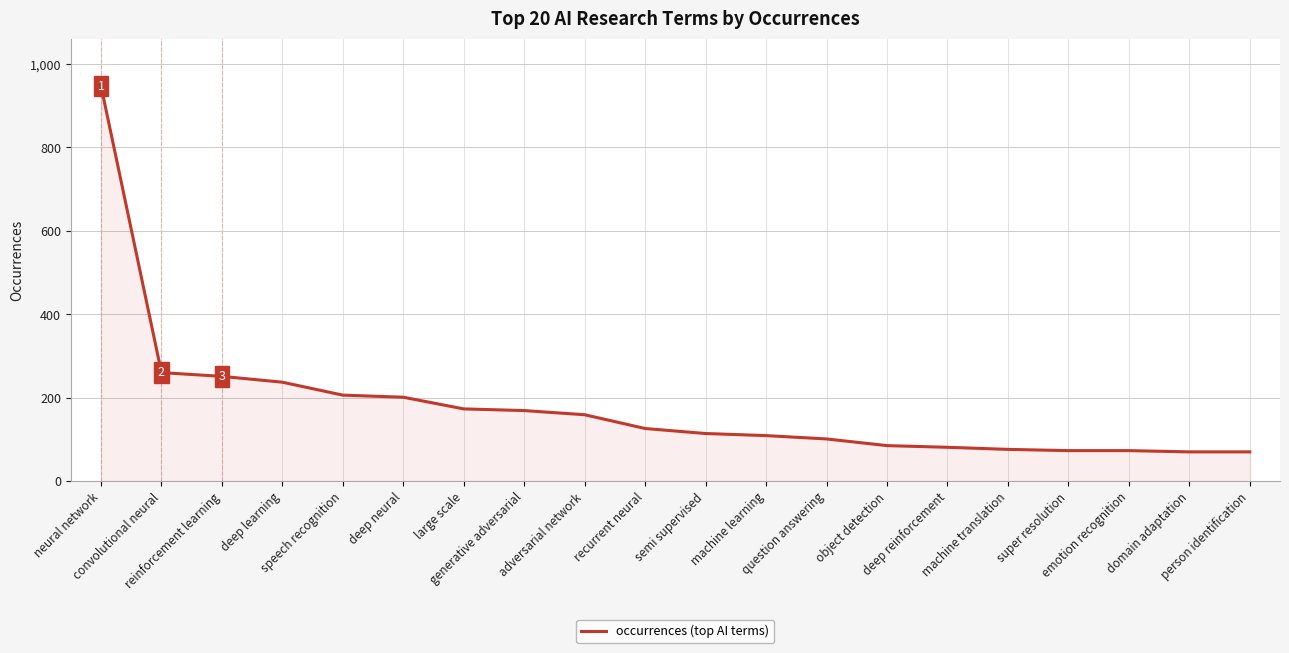

What position from the left is neural network?

1